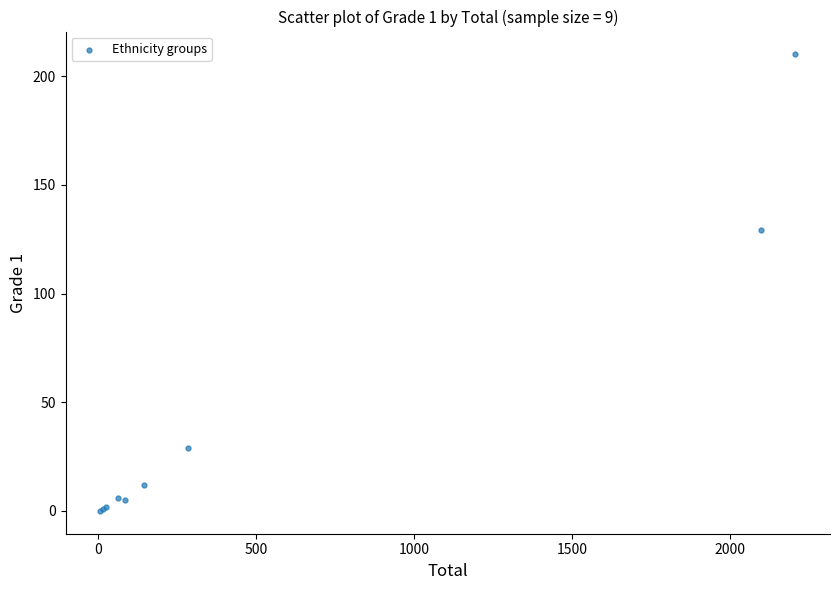

What Y value in the scatter plot is closest to 105?

129